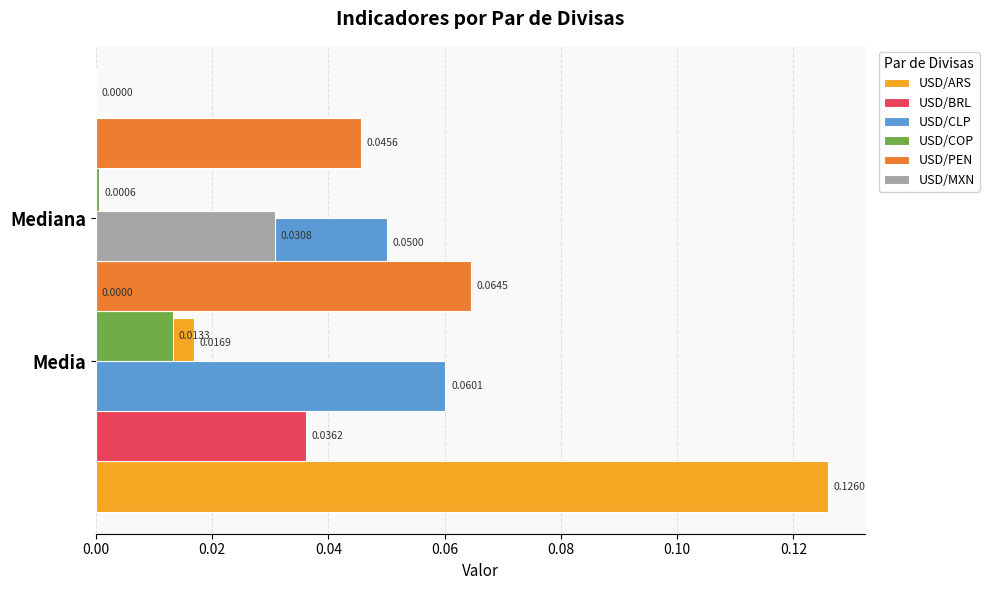

What is the spread (max minus min) of values at 0.02?

0.1